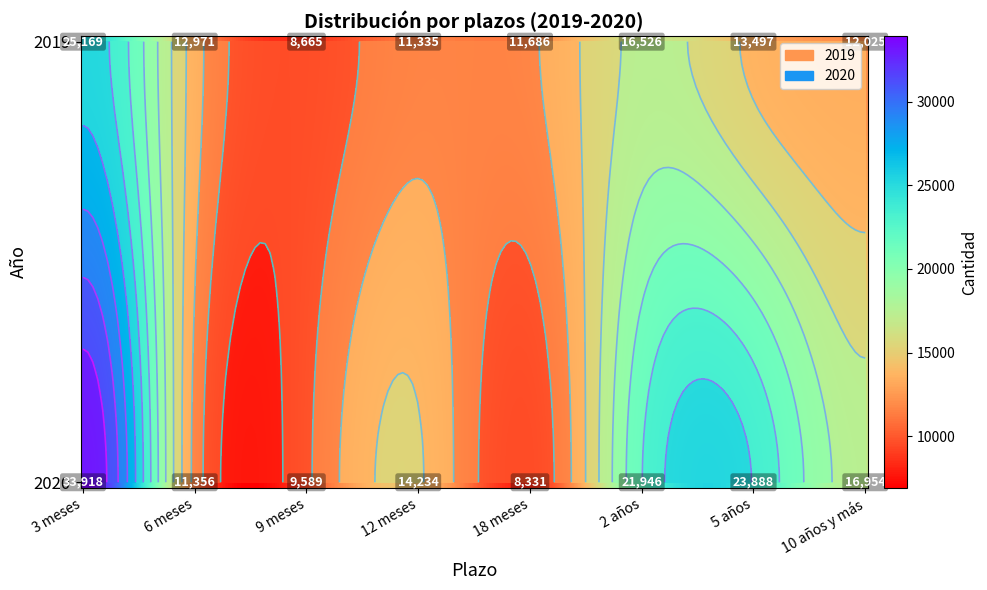

Rank the categories by 2019 value from lowest to highest.

9 meses, 12 meses, 18 meses, 10 años y más, 6 meses, 5 años, 2 años, 3 meses